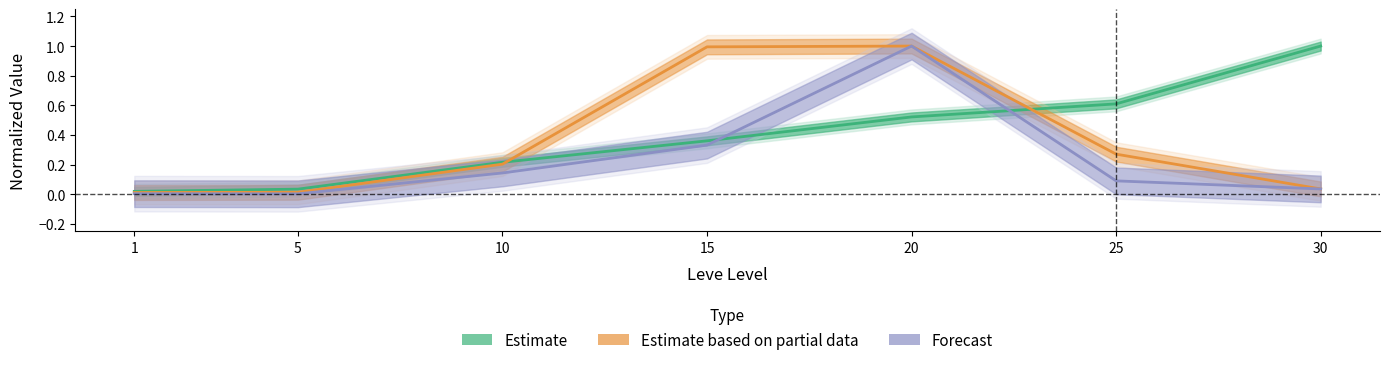

At which category is the sum across all series the highest?

20